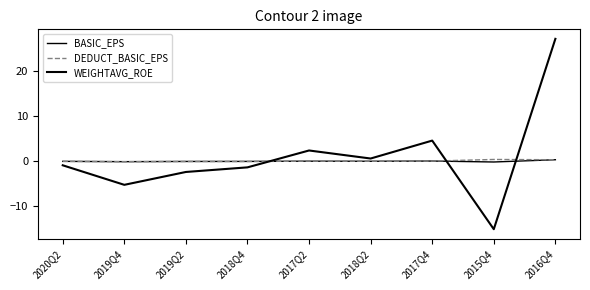

How many intersections are there between WEIGHTAVG_ROE and BASIC_EPS?

3